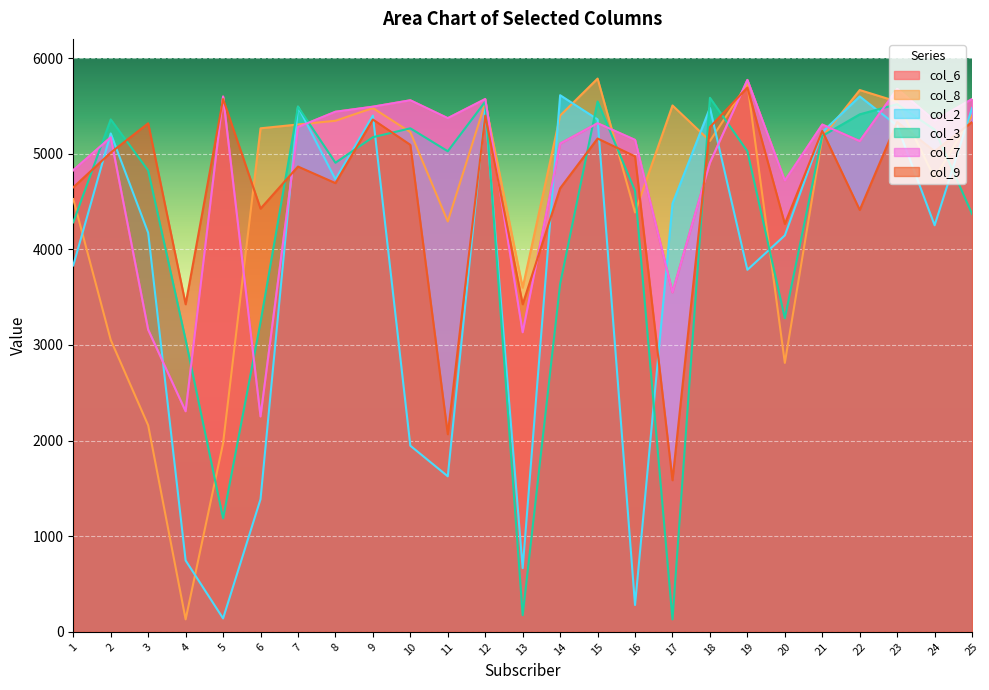

What are all the series names shown in the legend?

col_6, col_8, col_2, col_3, col_7, col_9